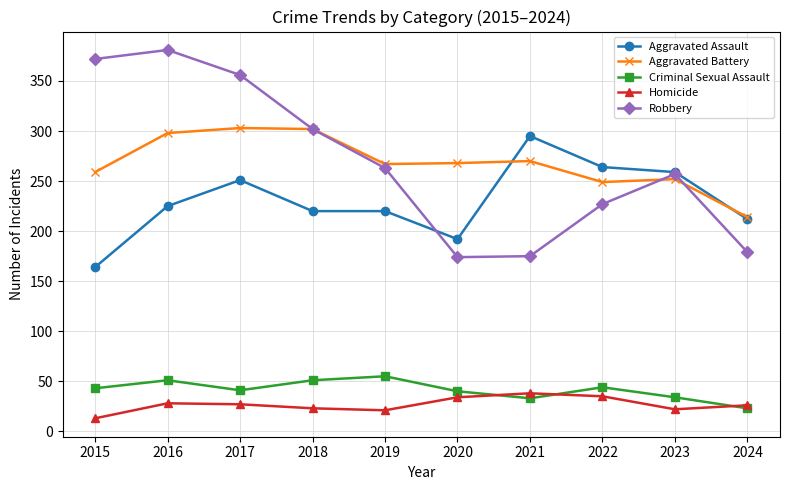

True or false: Aggravated Battery and Criminal Sexual Assault cross at least once.

False